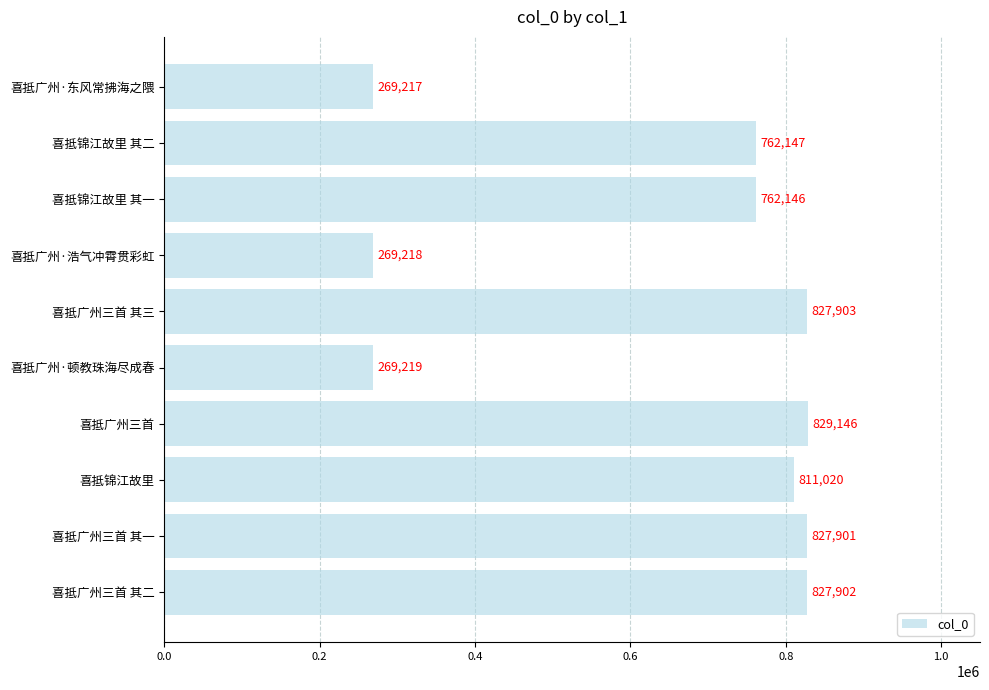

At which label is the value closest to 549181?

喜抵锦江故里 其一